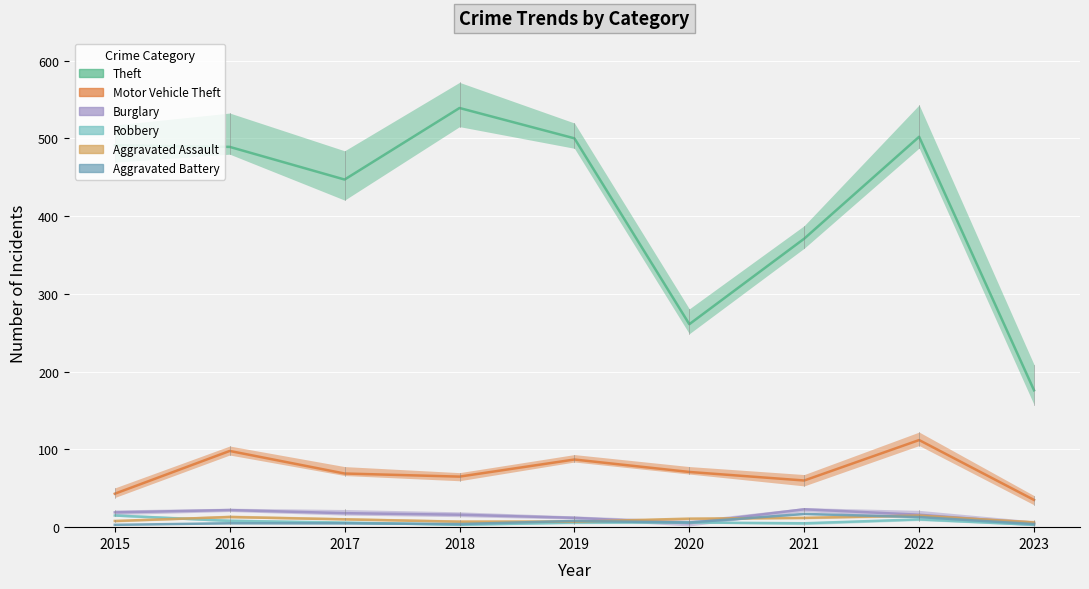

What is the sum of all Aggravated Battery values?

65